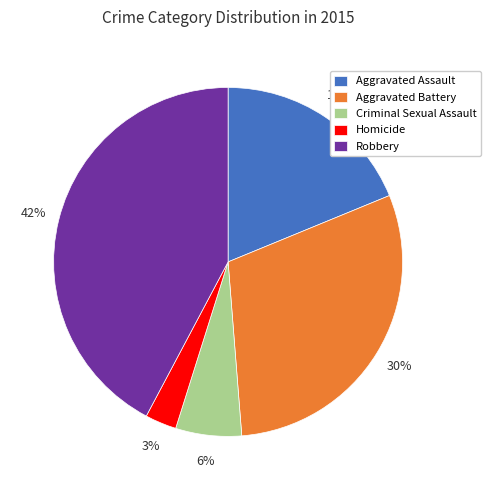

What percentage is the Aggravated Assault slice, to the nearest percent?

19%